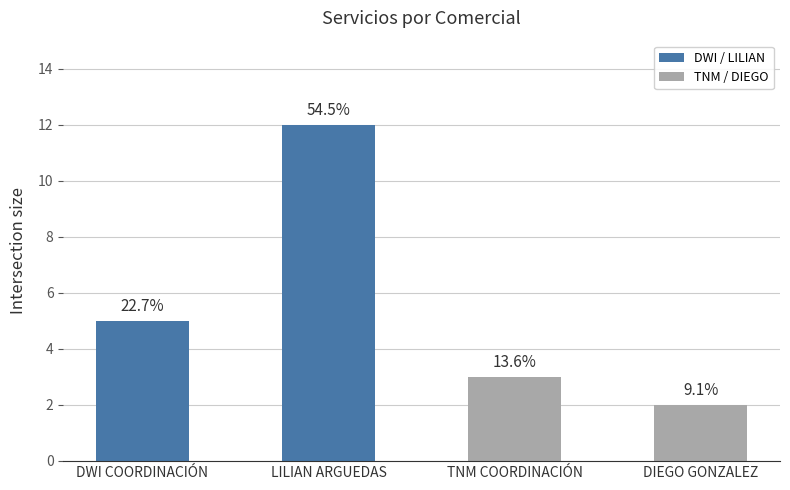

How many bars are there in total?

4